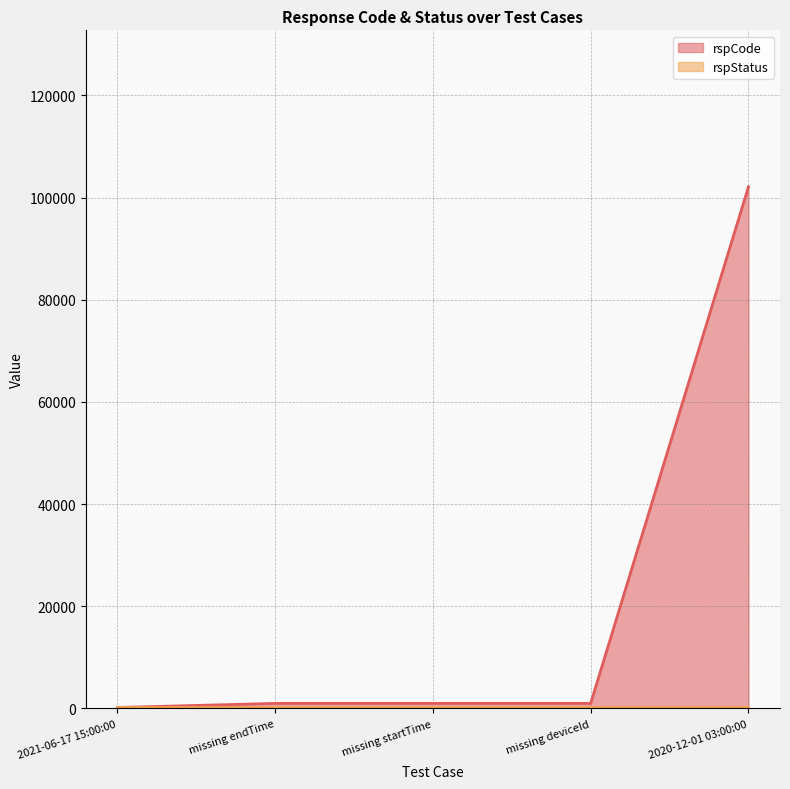

What is the label of the 5th point from the left?

2020-12-01 03:00:00